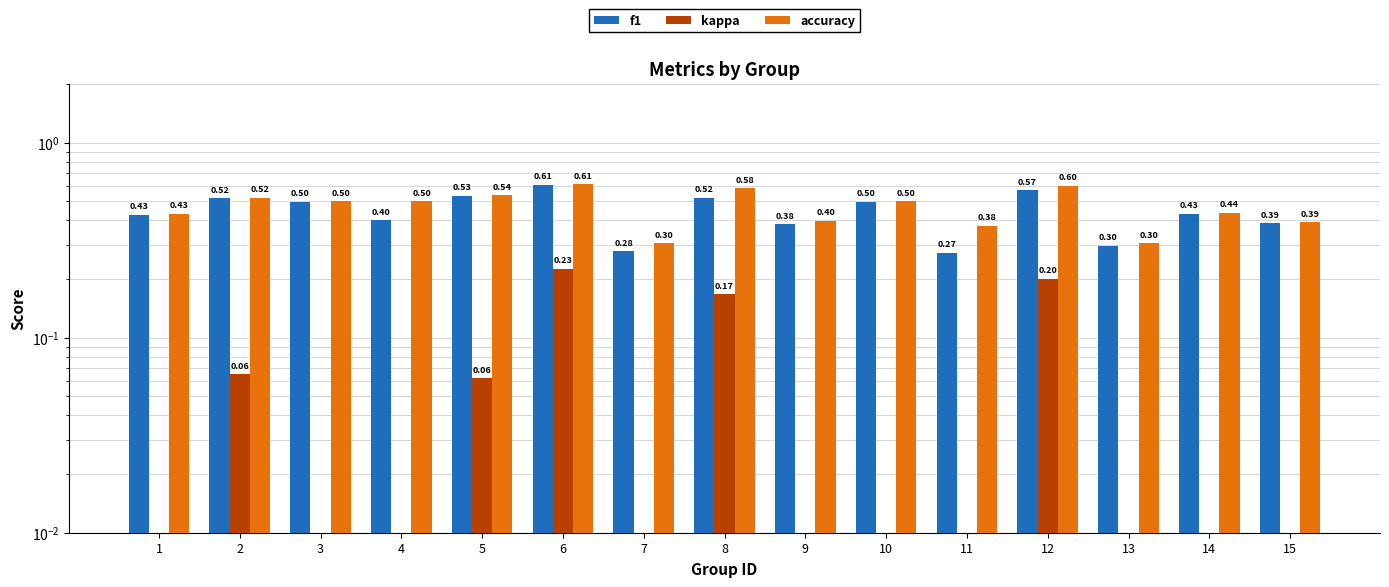

Rank the categories by f1 value from lowest to highest.

11, 7, 13, 9, 15, 4, 1, 14, 10, 3, 2, 8, 5, 12, 6